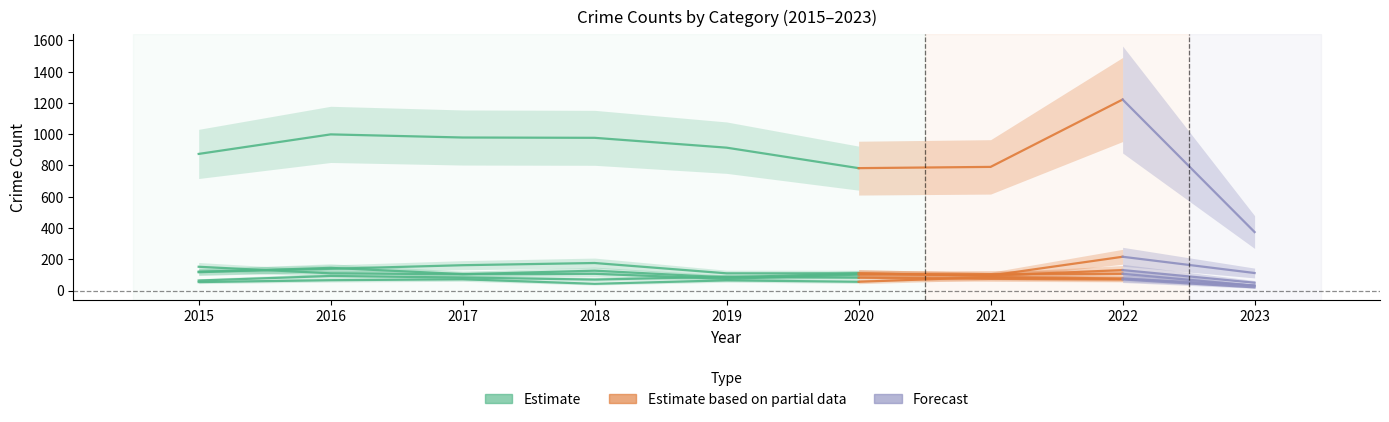

How many series are shown in this chart?

6